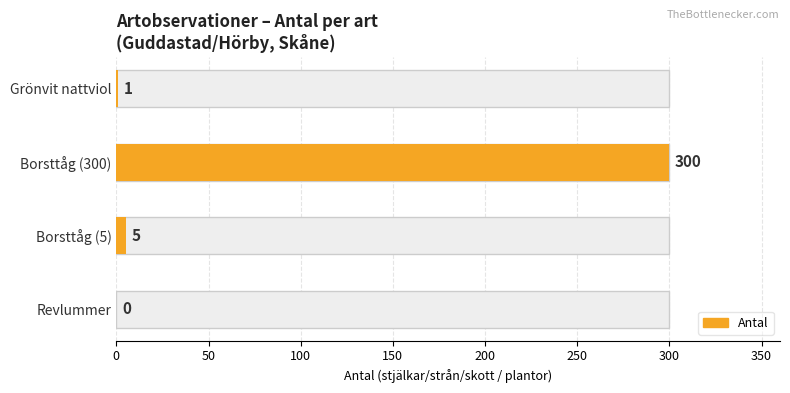

Reading left to right, what are all the values shown in this chart?

0	5	300	1